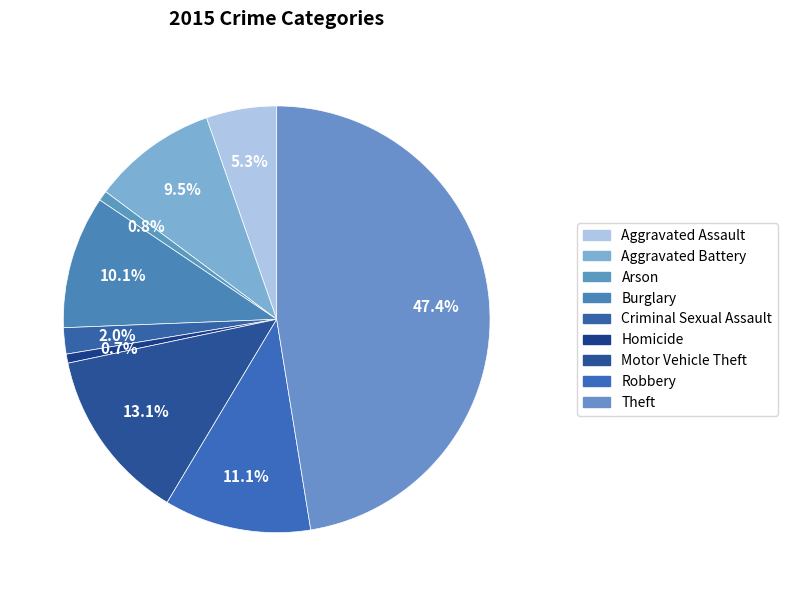

The Homicide slice represents 11% of the pie. True or false?

False